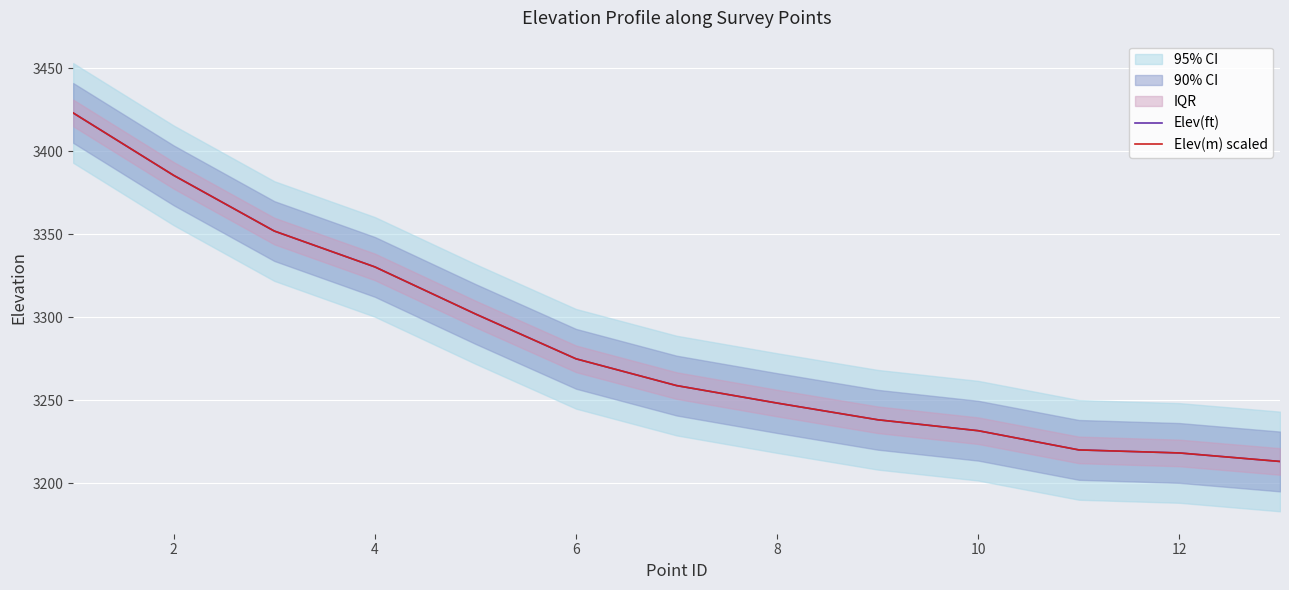

The Elev(ft) series shows 3218.3 at 12. True or false?

True